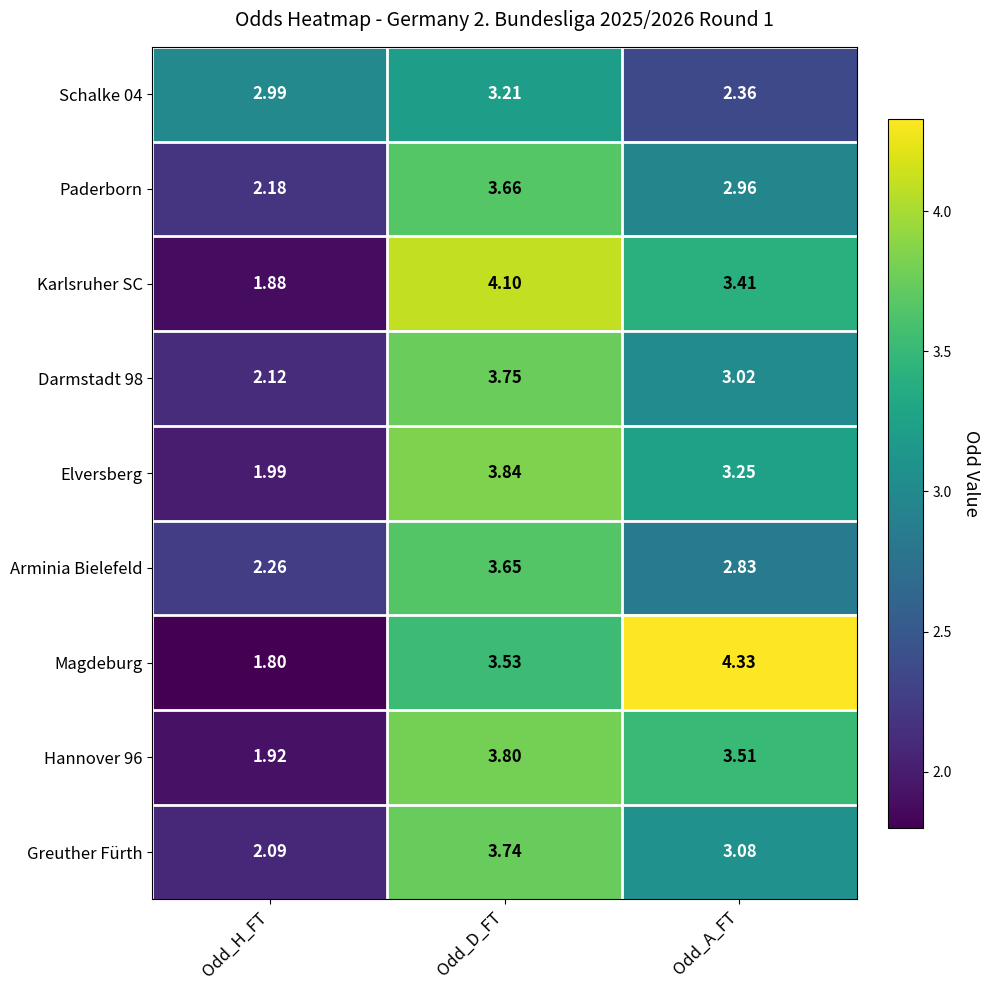

At which category does the chart reach its minimum across all series?

Odd_H_FT